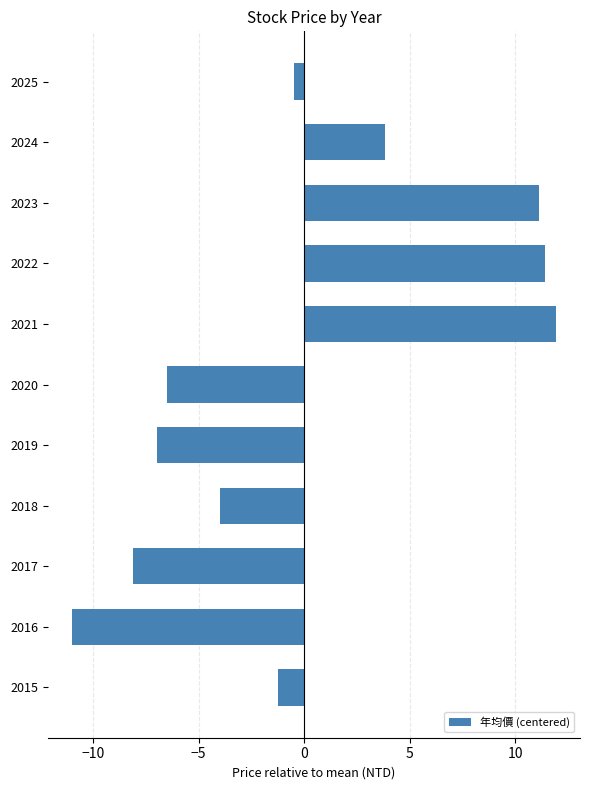

List the labels in order of value, largest first.

2021, 2022, 2023, 2024, 2025, 2015, 2018, 2020, 2019, 2017, 2016